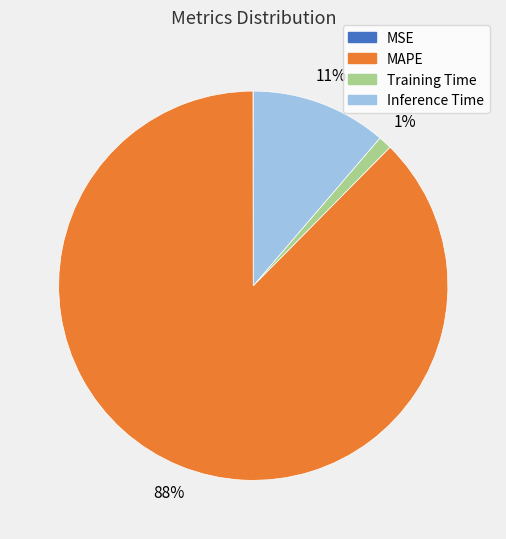

What is the largest slice in the pie chart?

MAPE